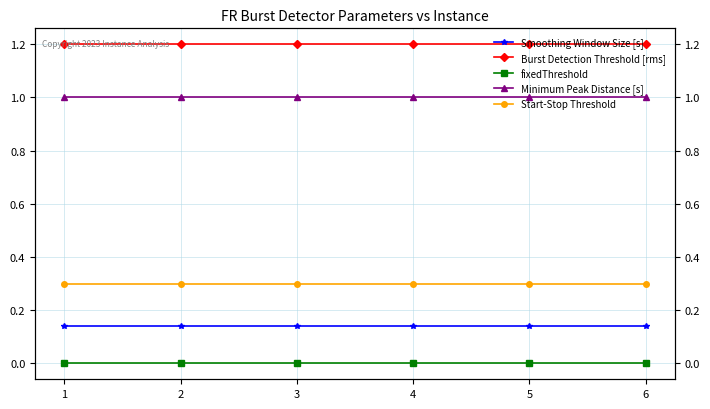

Is the value of Burst Detection Threshold [rms] at 4 greater than the value of Smoothing Window Size [s] at 4?

Yes